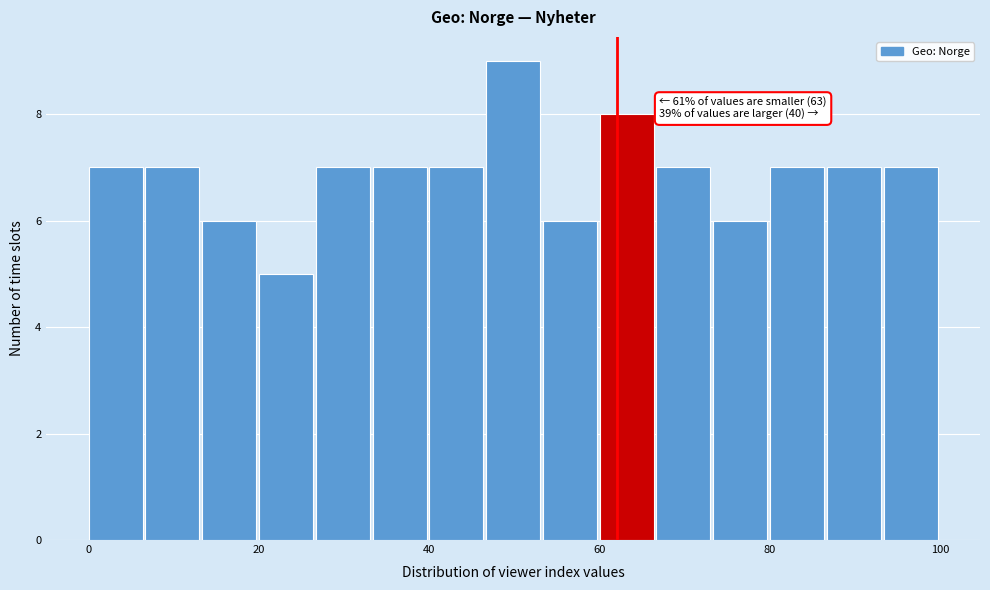

Read against the x-axis, roughly where is the centre of the tallest bar?

50